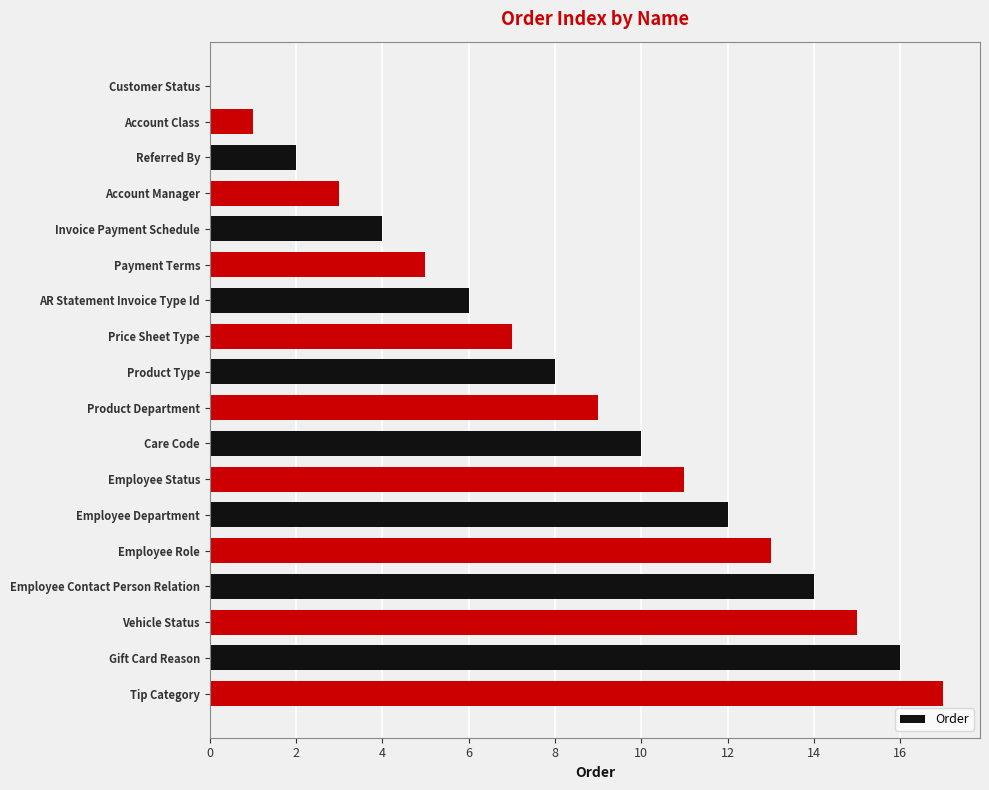

Approximately how many times larger is the value at Employee Contact Person Relation compared to Payment Terms?

2.8